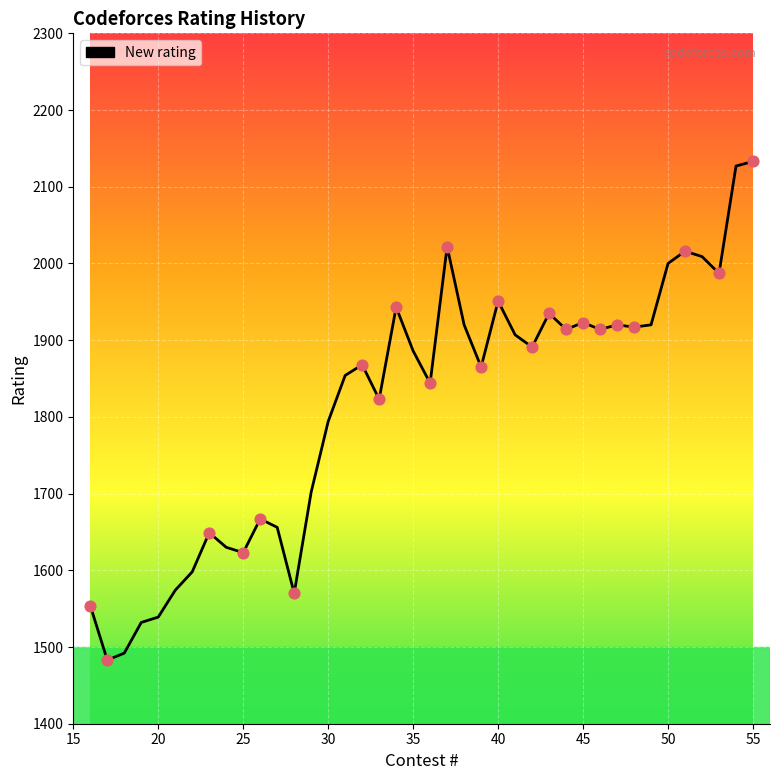

What is the maximum value shown in the chart?

2133